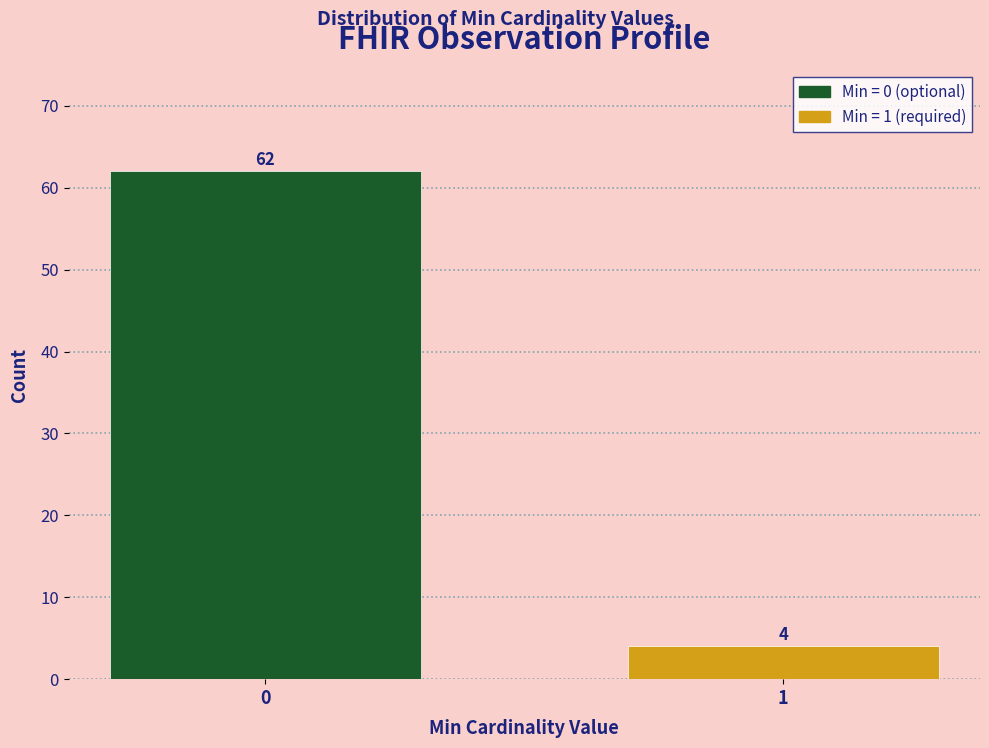

Reading left to right, list all the values displayed in this chart.

62	4